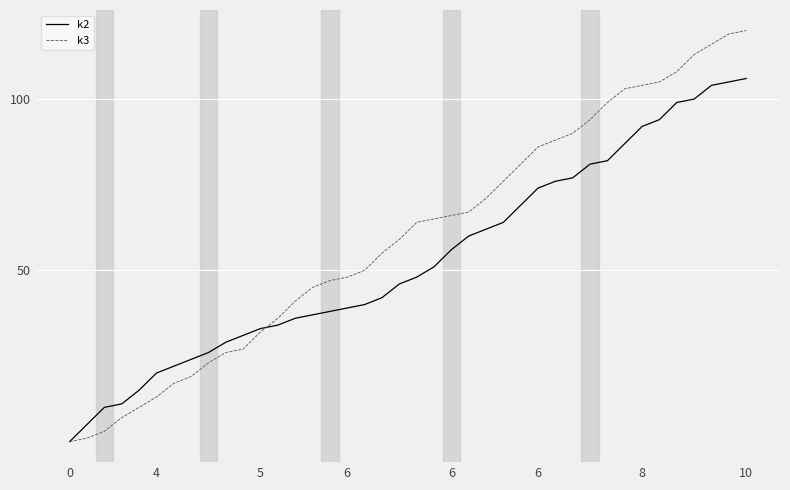

Reading left to right, list all the values displayed in this chart.

k2: 0	5	10	11	15	20	22	24	26	29	31	33	34	36	37	38	39	40	42	46	48	51	56	60	62	64	69	74	76	77	81	82	87	92	94	99	100	104	105	106
k3: 0	1	3	7	10	13	17	19	23	26	27	32	36	41	45	47	48	50	55	59	64	65	66	67	71	76	81	86	88	90	94	99	103	104	105	108	113	116	119	120